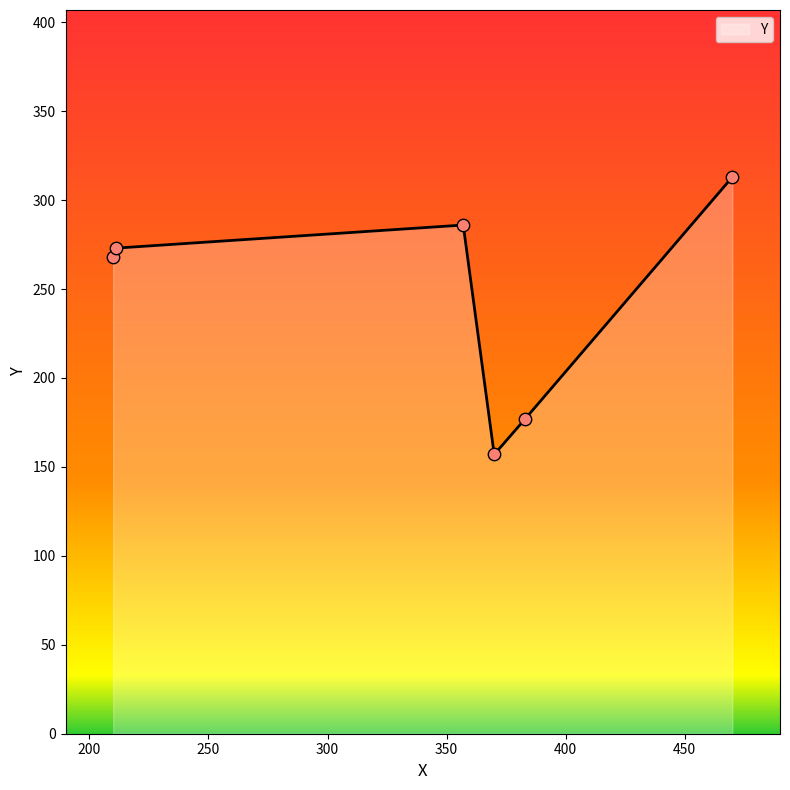

What is the minimum value shown in the chart?

157